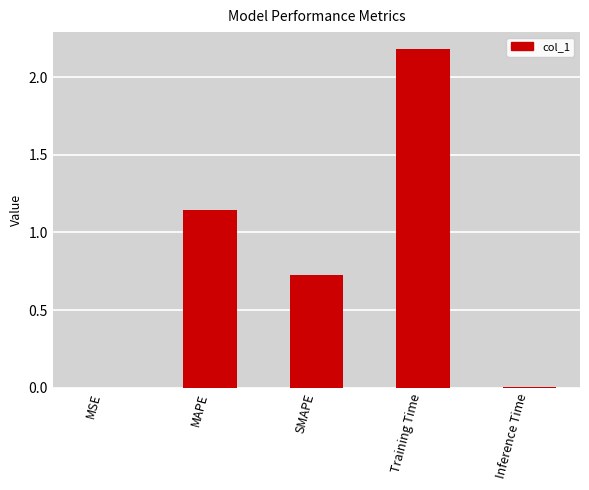

Approximately how many times larger is the value at MAPE compared to Training Time?

0.5